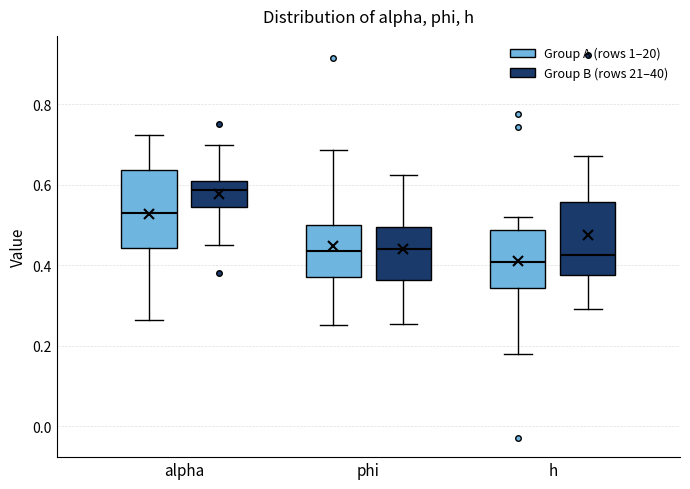

Which box has the highest median line?

alpha (Group B (rows 21–40))